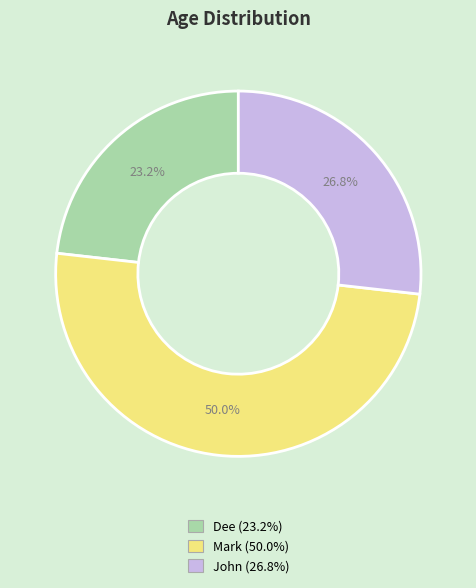

Between Dee and John, which is larger?

John